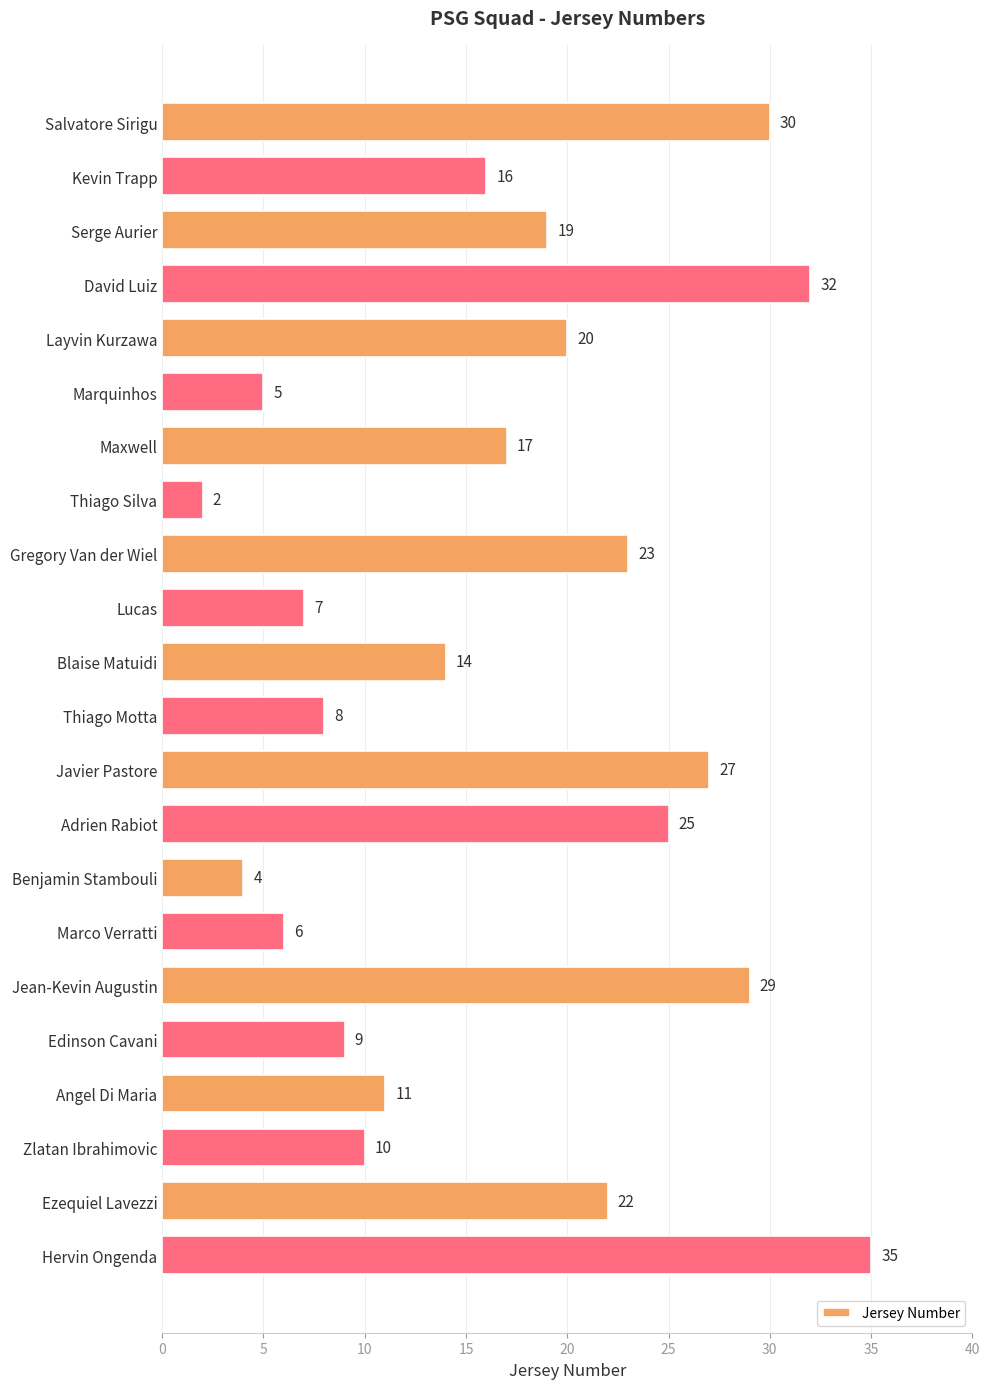

What is the difference between the second highest and second lowest values?

28